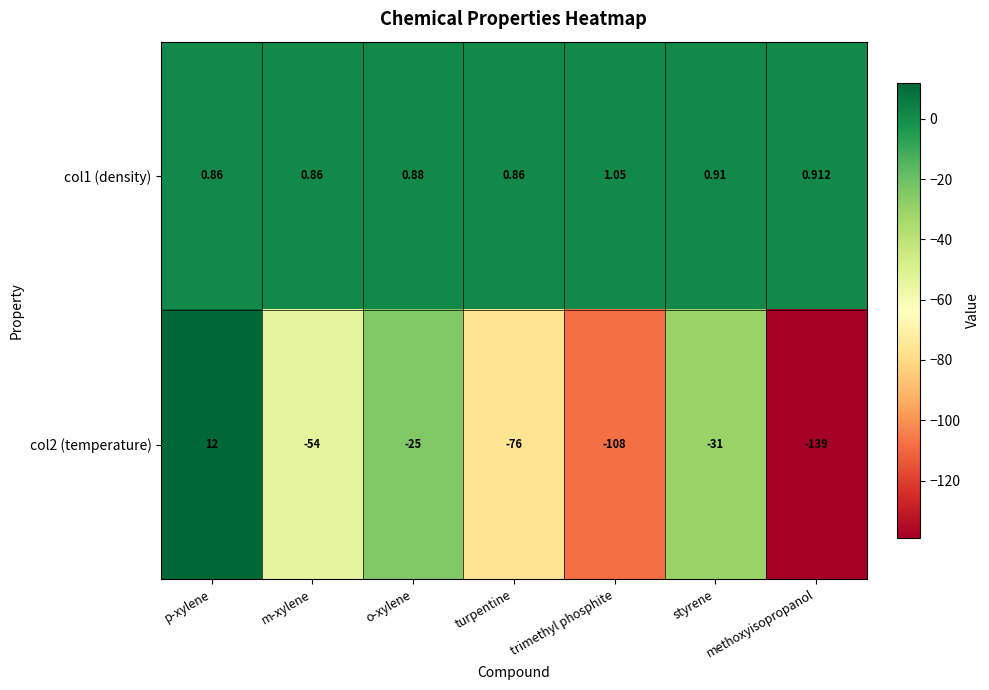

What is the smallest value displayed?

-139.0